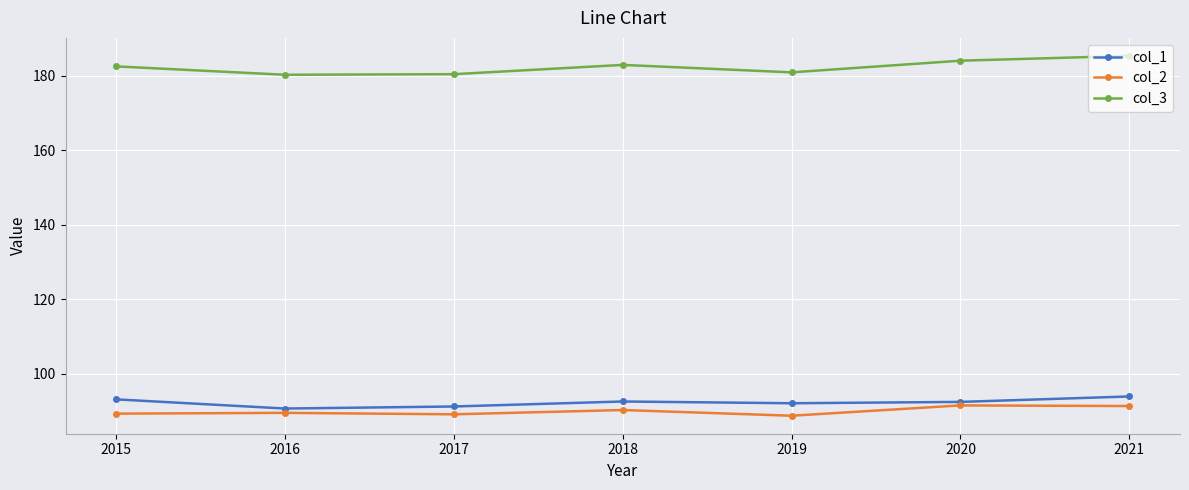

True or false: col_3 and col_2 cross at least once.

False